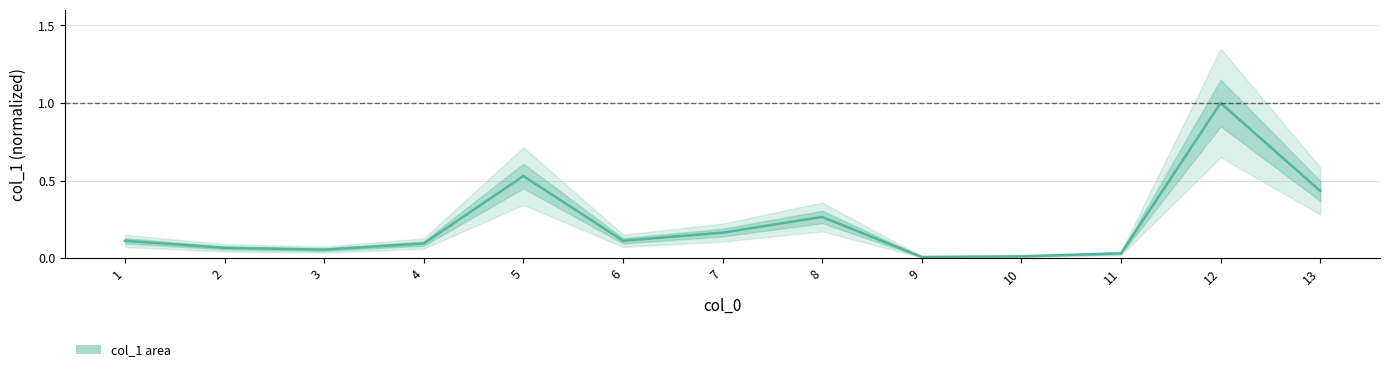

Where is the first local maximum?

5